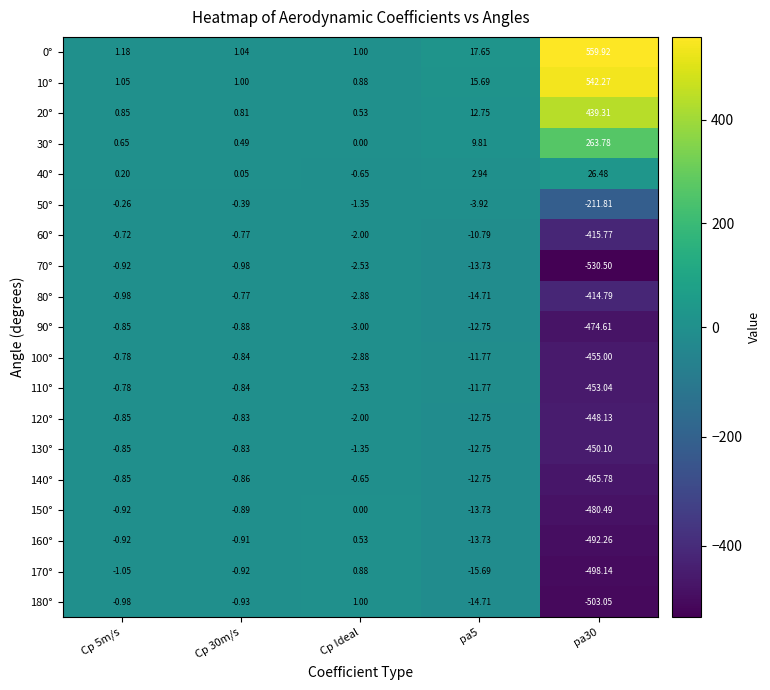

Is the value of 20° at Cp 30m/s greater than the value of 60° at pa30?

Yes